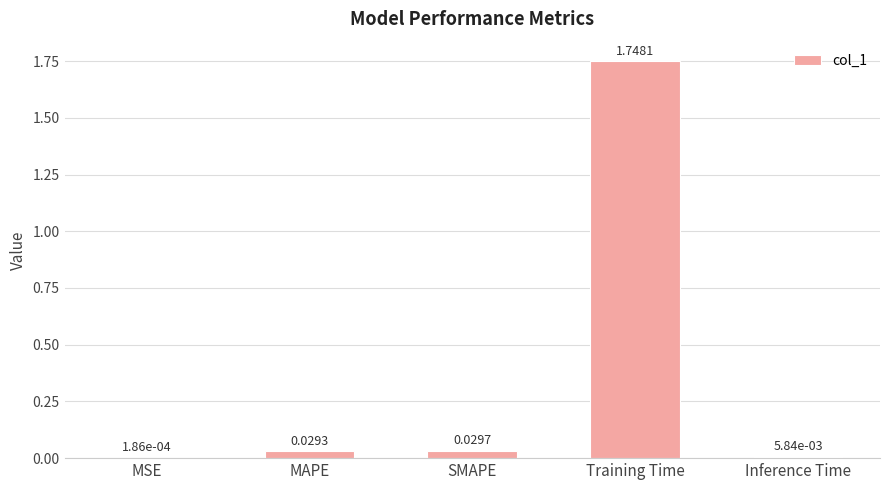

Which has a higher value, Inference Time or Training Time?

Training Time